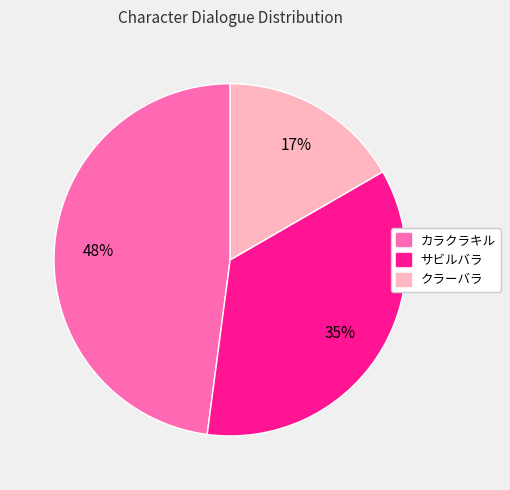

Rank the categories by value from highest to lowest.

カラクラキル, サビルバラ, クラーバラ